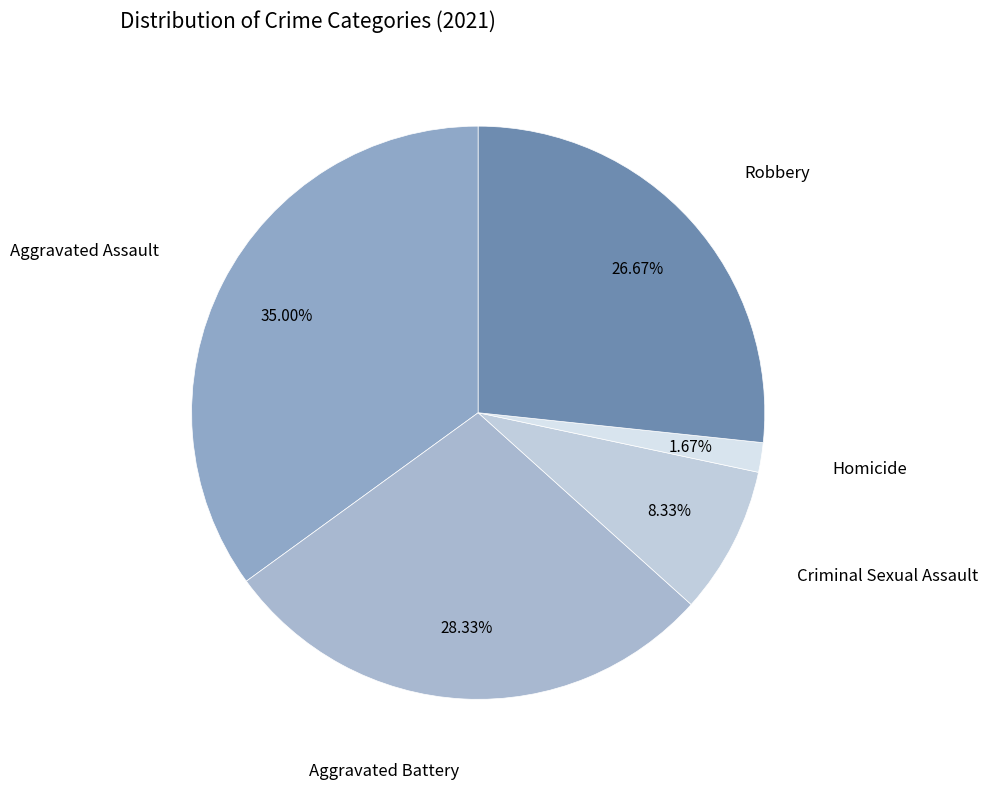

Count the number of slices in the pie.

5